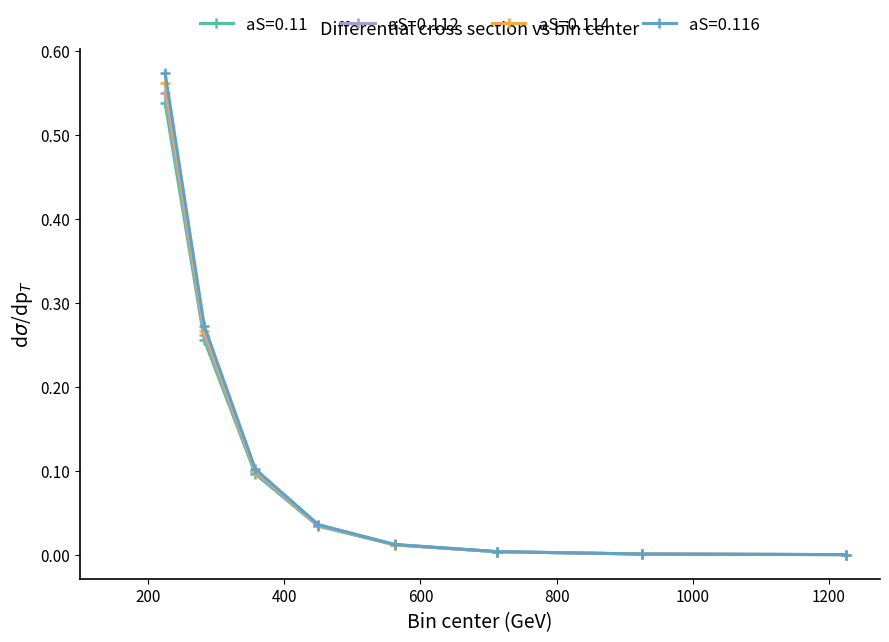

True or false: aS=0.112 has more than 1 interior local peaks.

False